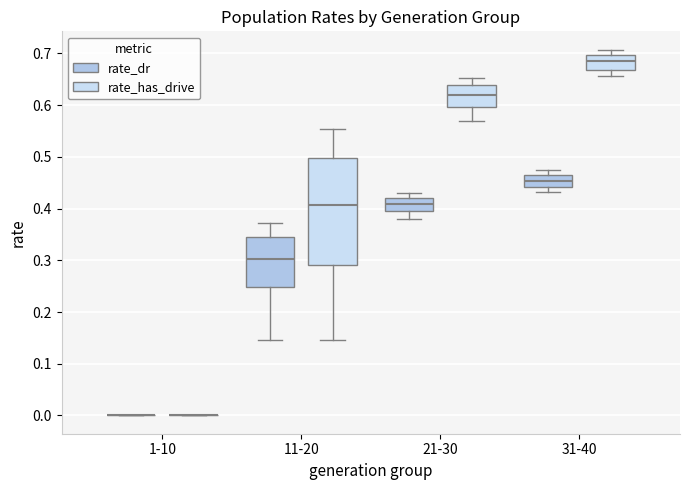

Reading left to right, read every box against the y-axis: the position of its median line, the range the box covers, and the ends of its whiskers. The values are not printed on the chart, so give them approximately, as read against the axis.

1-10 (rate_dr): box collapsed to a line at 0.00, whiskers 0.00 to 0.00
1-10 (rate_has_drive): box collapsed to a line at 0.00, whiskers 0.00 to 0.00
11-20 (rate_dr): median 0.30, box 0.25 to 0.35, whiskers 0.14 to 0.37
11-20 (rate_has_drive): median 0.41, box 0.29 to 0.50, whiskers 0.14 to 0.55
21-30 (rate_dr): median 0.41, box 0.40 to 0.42, whiskers 0.38 to 0.43
21-30 (rate_has_drive): median 0.62, box 0.60 to 0.64, whiskers 0.57 to 0.65
31-40 (rate_dr): median 0.45, box 0.44 to 0.46, whiskers 0.43 to 0.47
31-40 (rate_has_drive): median 0.69, box 0.67 to 0.70, whiskers 0.66 to 0.71